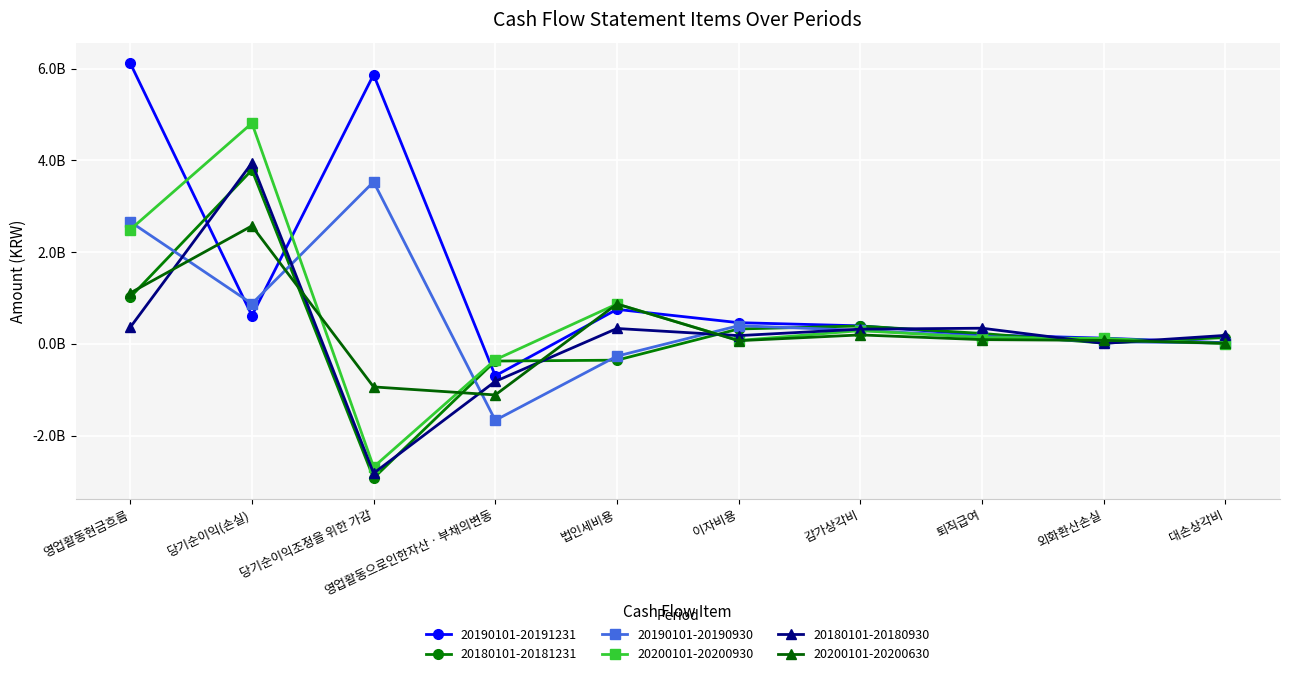

At which label is 20190101-20191231 closest to 2710050099?

법인세비용